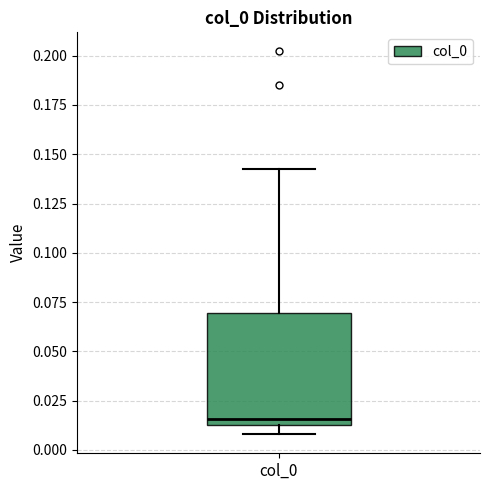

Where does the upper whisker of the box for col_0 end on the y-axis? The values are not printed on the chart, so give them approximately, as read against the axis.

0.145